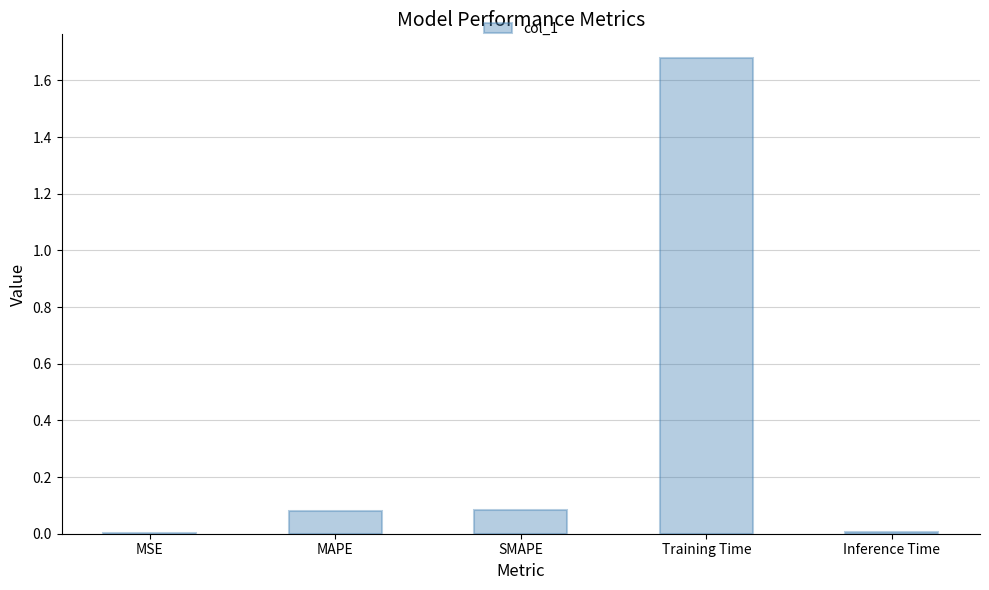

What is the change in value from SMAPE to Training Time?

+1.6